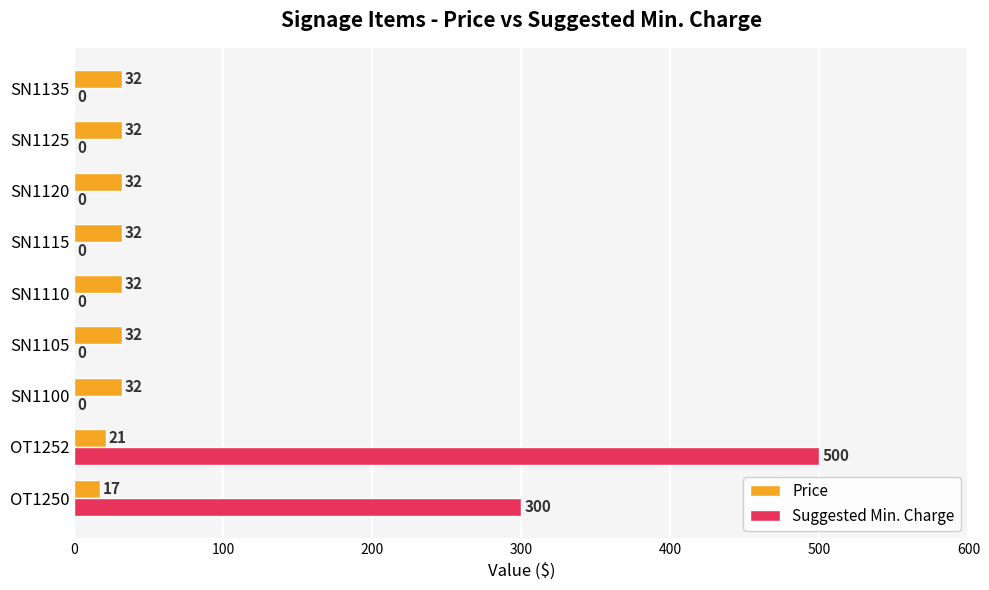

Count the number of categories in the chart.

9